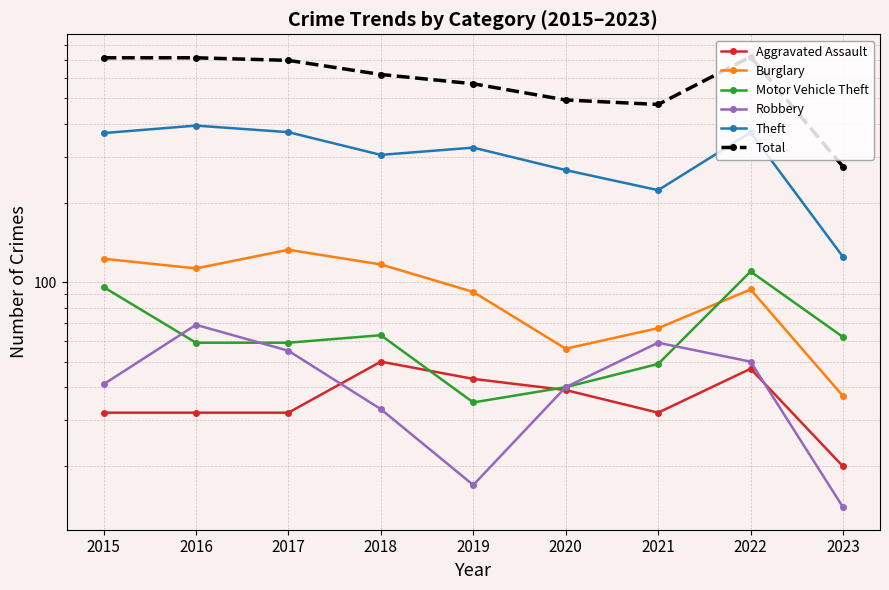

Which has a higher value, 2020 or 2018?

2018